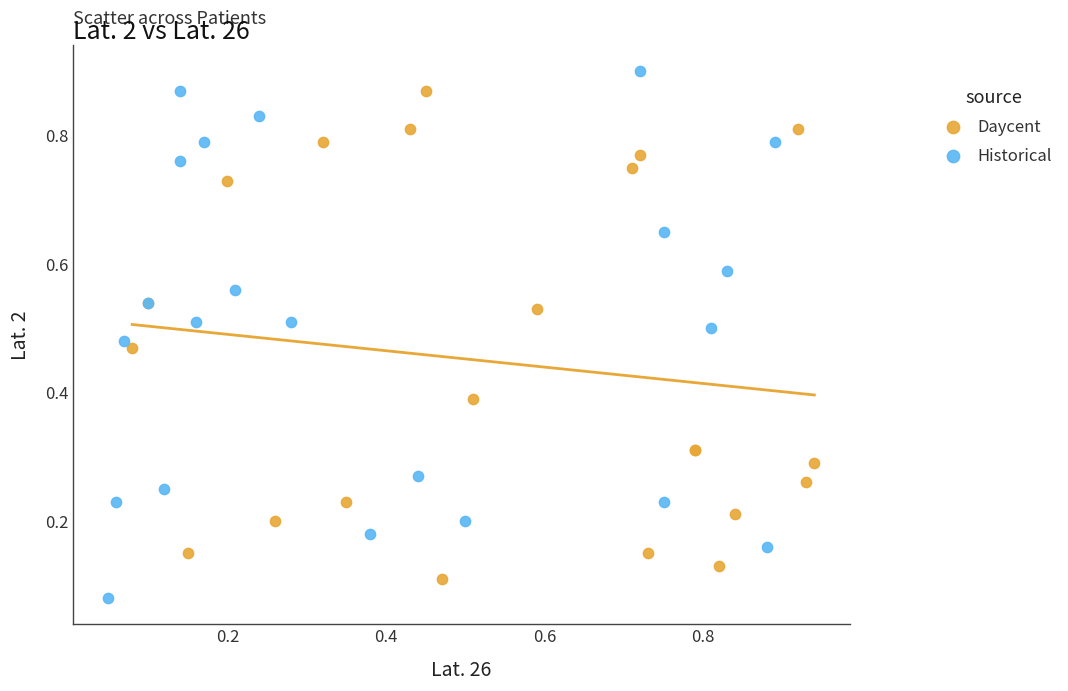

Which series has the widest spread of Y values?

Historical